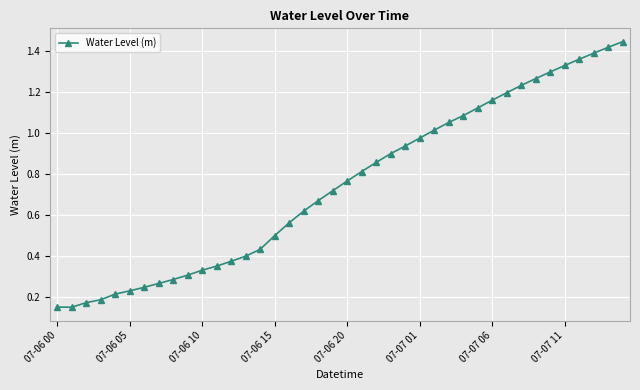

What is the sum of all values?

29.7